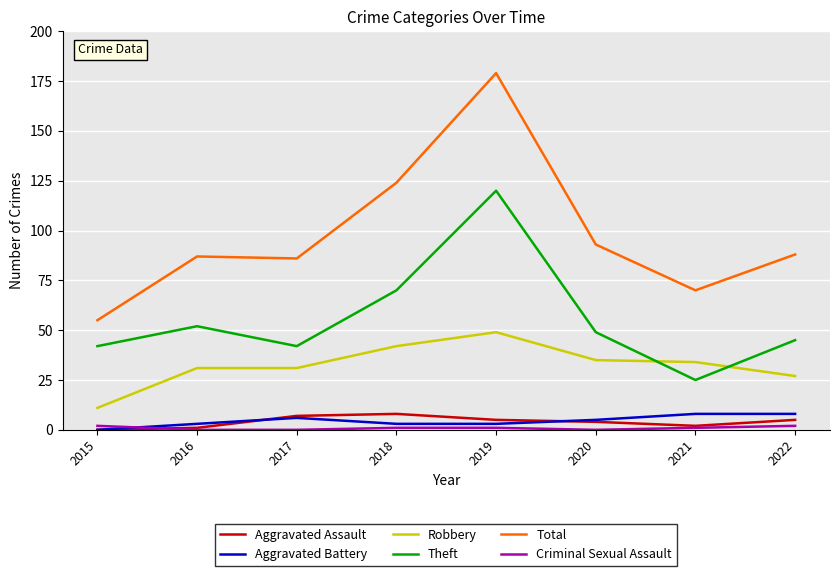

Which category has the lowest value in the Robbery series?

2015